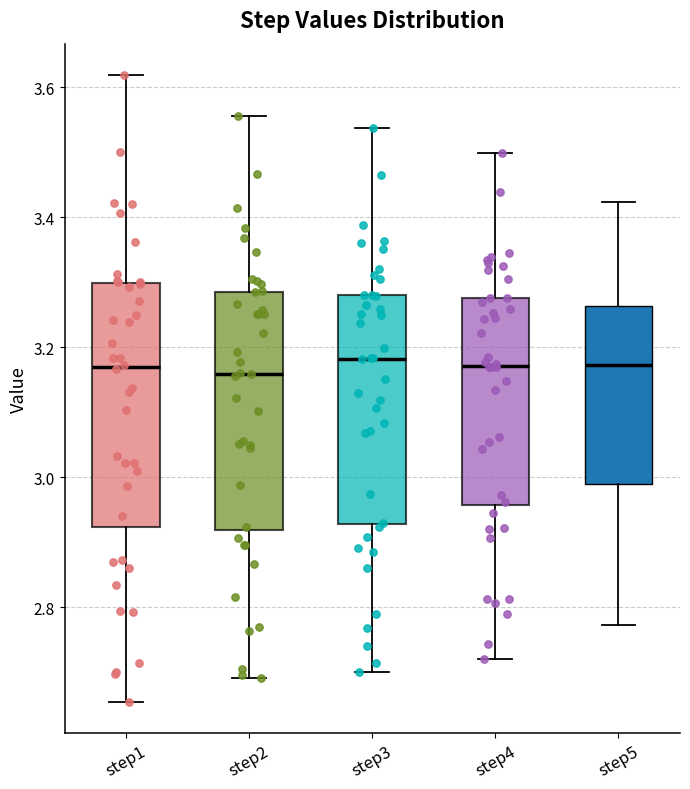

Reading left to right, transcribe this box plot: for each box, give where its median line is, the range the box spans, and where its two whiskers end, as read against the y-axis. The values are not printed on the chart, so give them approximately, as read against the axis.

step1: median 3.16, box 2.92 to 3.30, whiskers 2.66 to 3.62
step2: median 3.16, box 2.92 to 3.28, whiskers 2.70 to 3.56
step3: median 3.18, box 2.92 to 3.28, whiskers 2.70 to 3.54
step4: median 3.18, box 2.96 to 3.28, whiskers 2.72 to 3.50
step5: median 3.18, box 2.98 to 3.26, whiskers 2.78 to 3.42